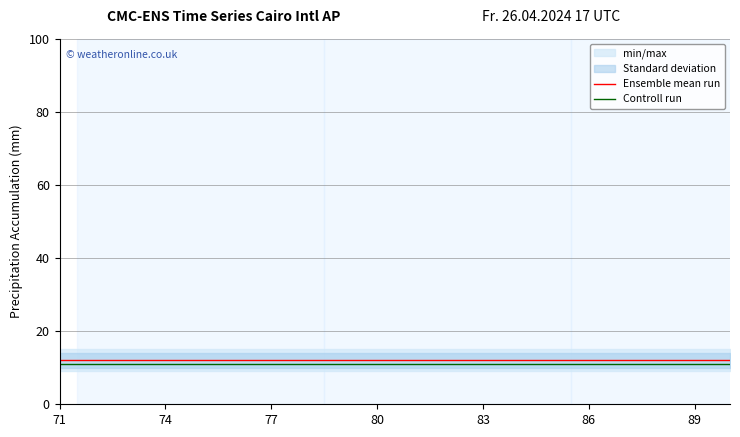

What is the highest value of the Ensemble mean run series?

12